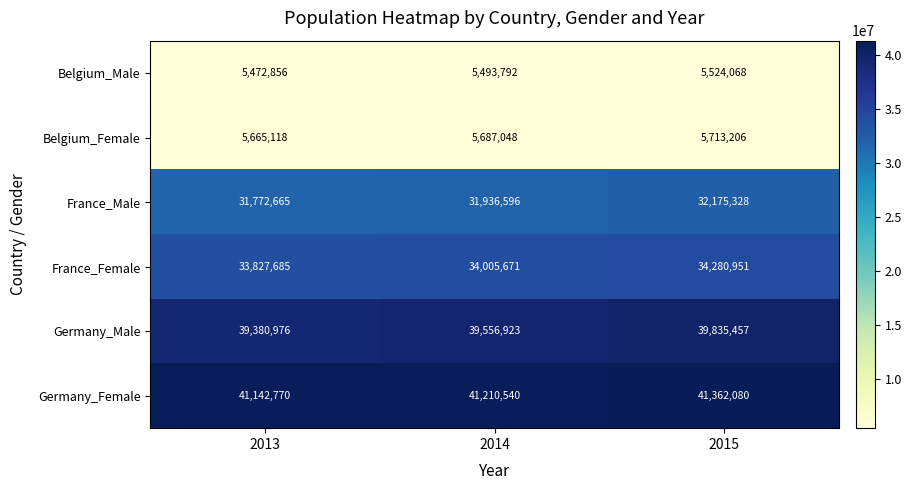

Which series has the widest spread of values?

Germany_Male